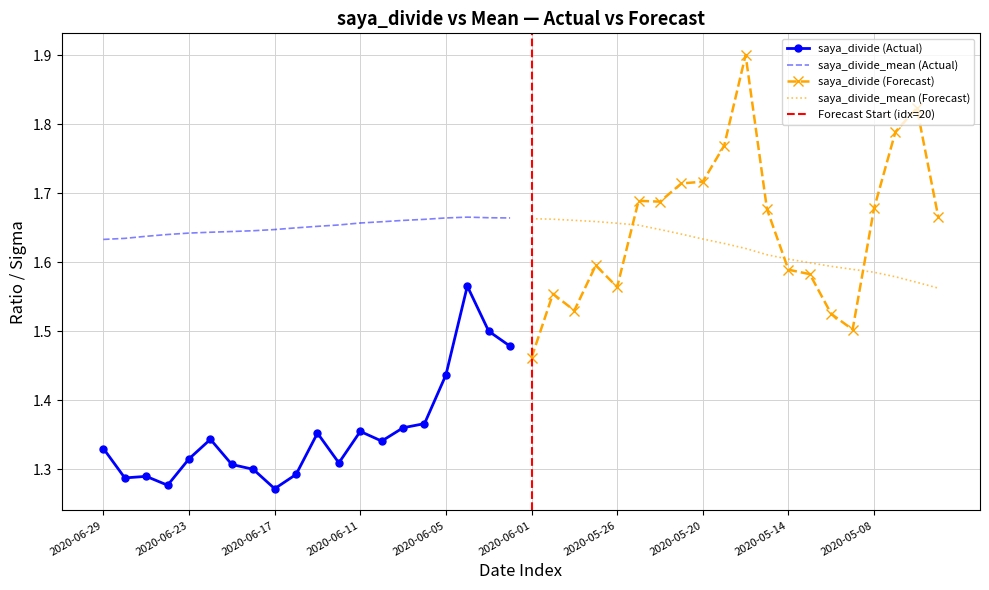

What is the maximum value shown in the chart?

1.9